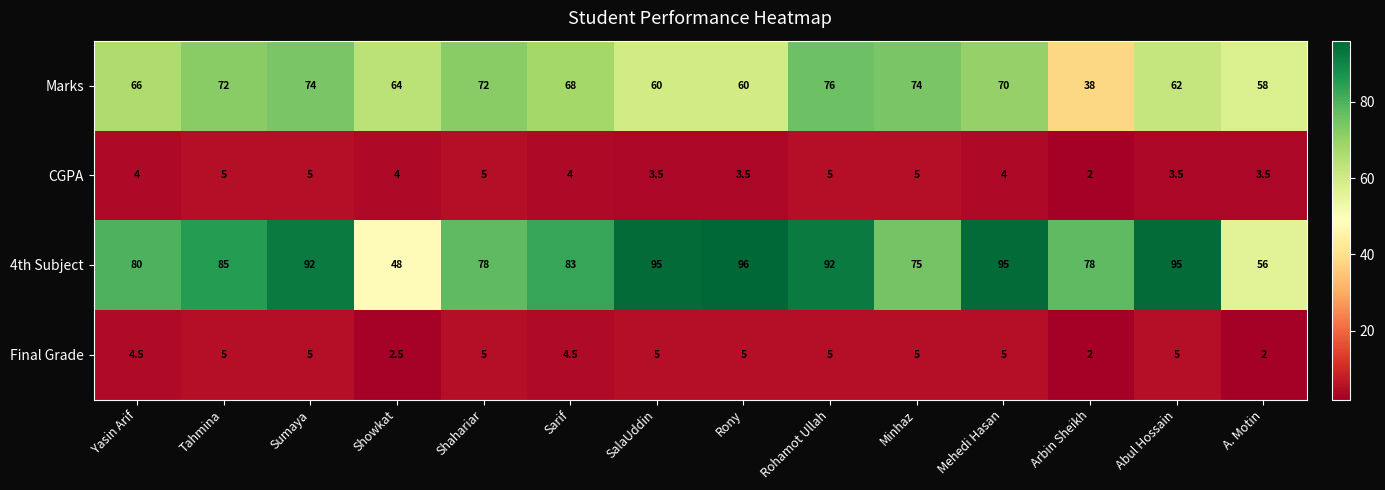

The CGPA series shows 6.2 at A. Motin. True or false?

False